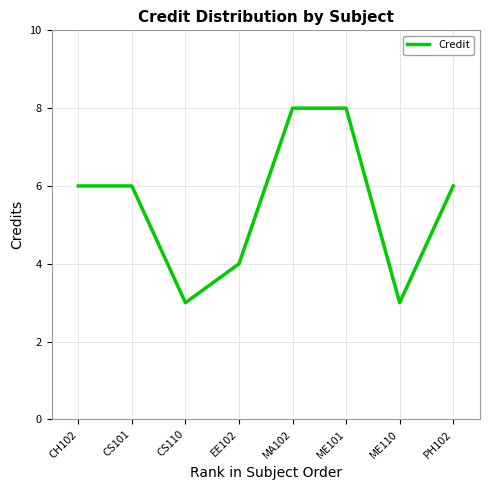

How many lines are shown in the chart?

1